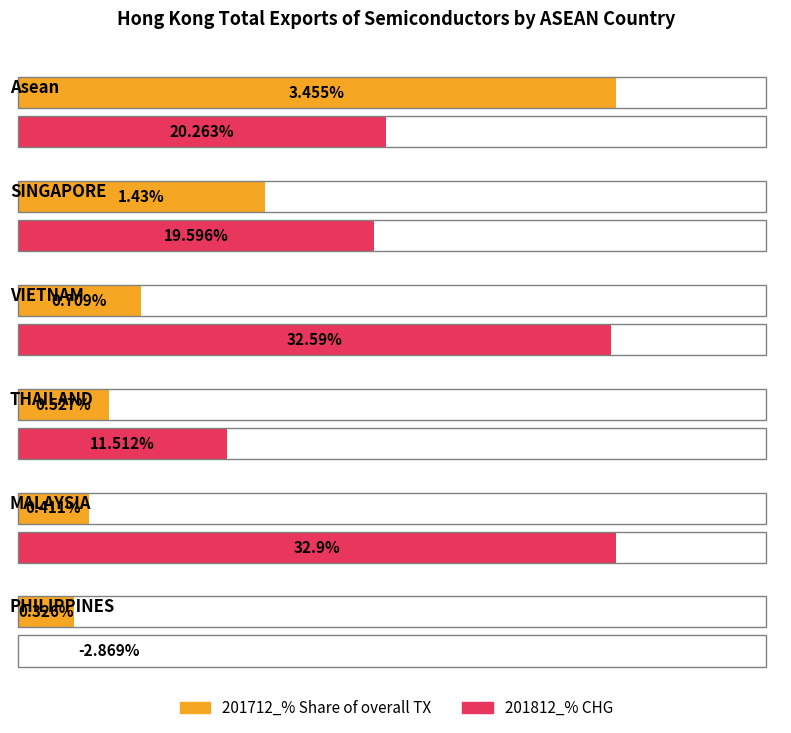

Reading left to right, what are all the values shown in this chart?

201712_% Share of overall TX: 3.5	1.4	0.7	0.5	0.4	0.3
201812_% CHG: 20.3	19.6	32.6	11.5	32.9	-2.9